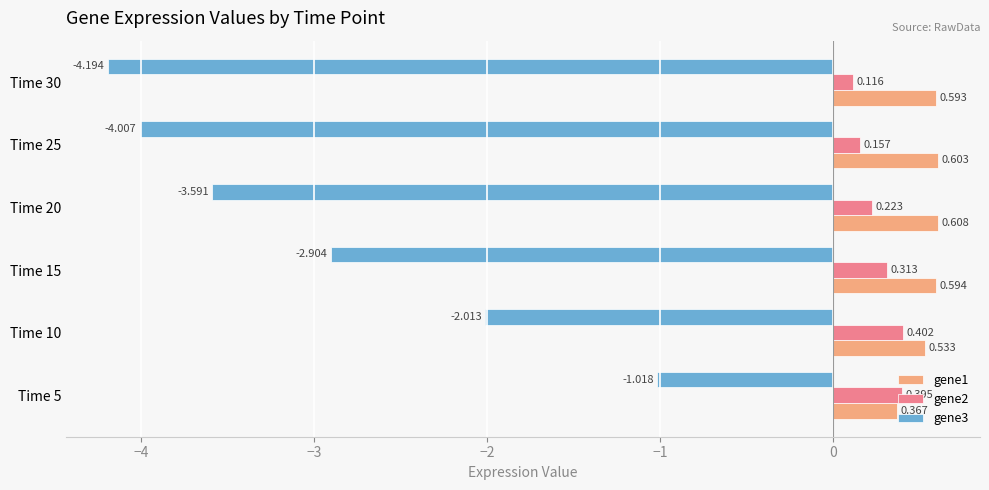

What is the sum of all gene1 values?

3.3